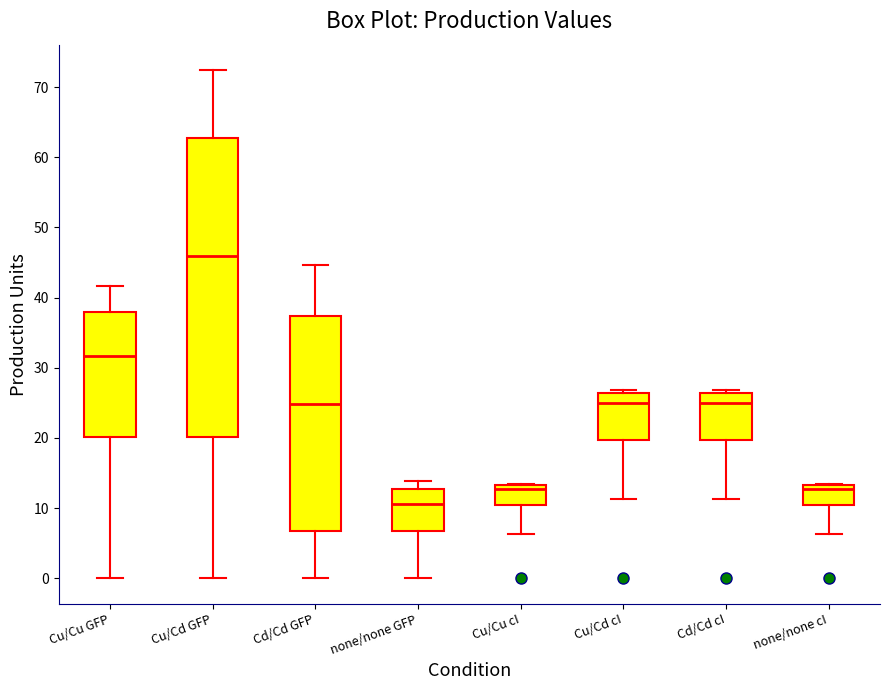

Reading left to right, read every box against the y-axis: the position of its median line, the range the box covers, and the ends of its whiskers. The values are not printed on the chart, so give them approximately, as read against the axis.

Cu/Cu GFP: median 32, box 20 to 38, whiskers 0 to 42
Cu/Cd GFP: median 46, box 20 to 63, whiskers 0 to 72
Cd/Cd GFP: median 25, box 7 to 37, whiskers 0 to 45
none/none GFP: median 11, box 7 to 13, whiskers 0 to 14
Cu/Cu cI: median 13 (just below the box's upper edge), box 10 to 13, whiskers 6 to 13
Cu/Cd cI: median 25, box 20 to 26, whiskers 11 to 27
Cd/Cd cI: median 25, box 20 to 26, whiskers 11 to 27
none/none cI: median 13 (just below the box's upper edge), box 10 to 13, whiskers 6 to 13